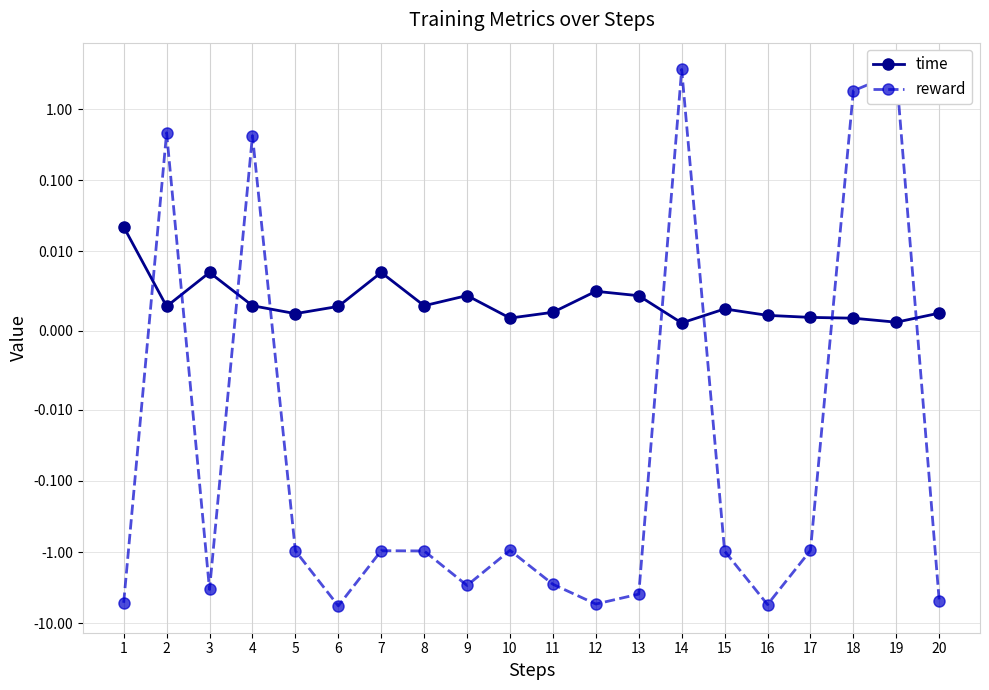

Which series ends up on top after the final intersection of reward and time?

time